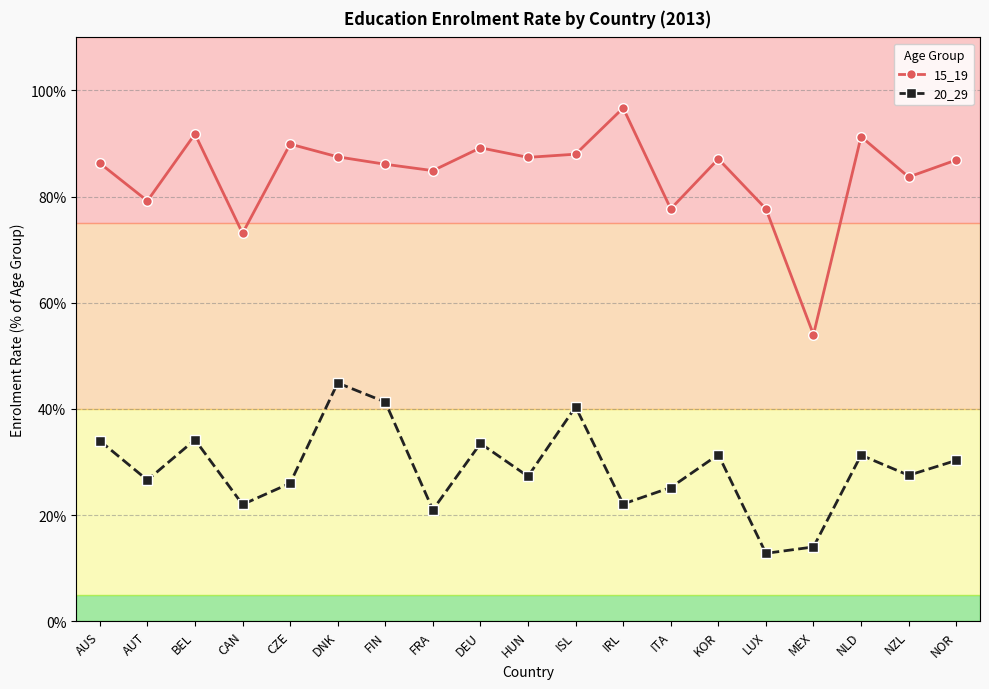

Which series has the widest spread of values?

15_19